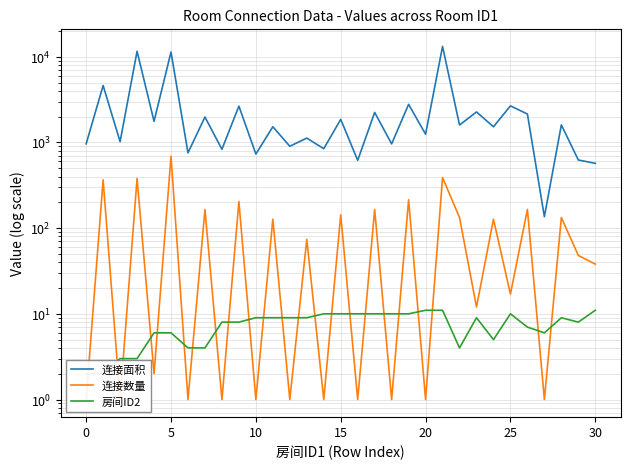

The 连接数量 series shows 1 at 14. True or false?

False